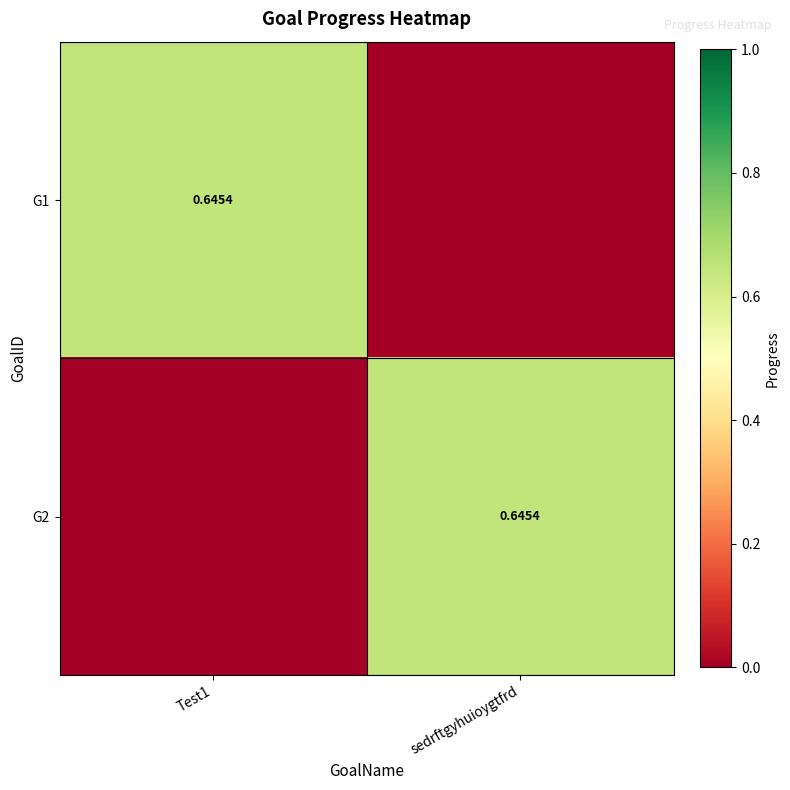

The value of G2 at sedrftgyhuioygtfrd is 1.0. True or false?

False